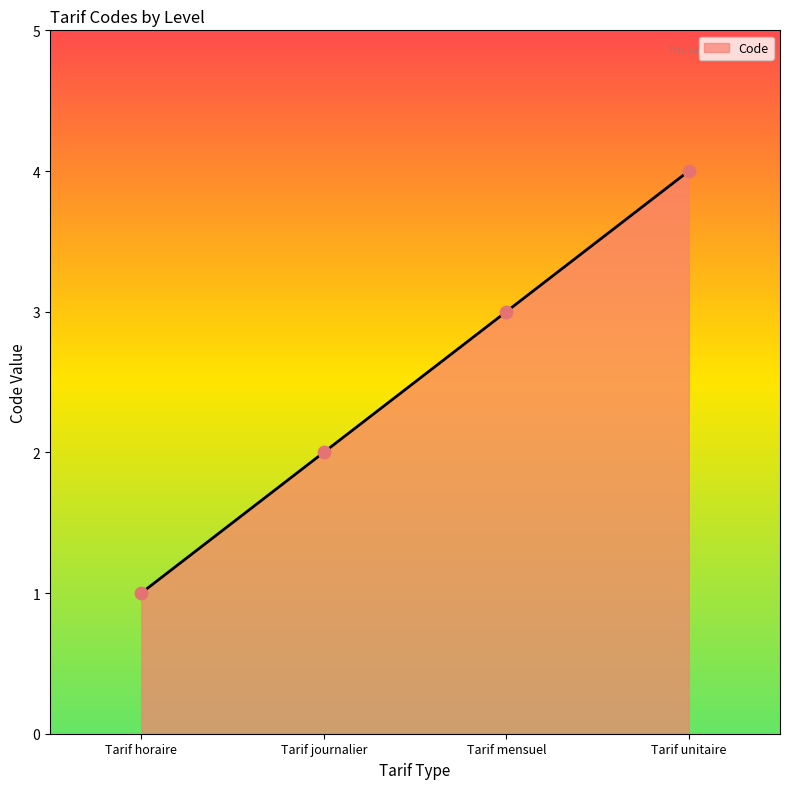

What is the change in value from Tarif mensuel to Tarif unitaire?

+1